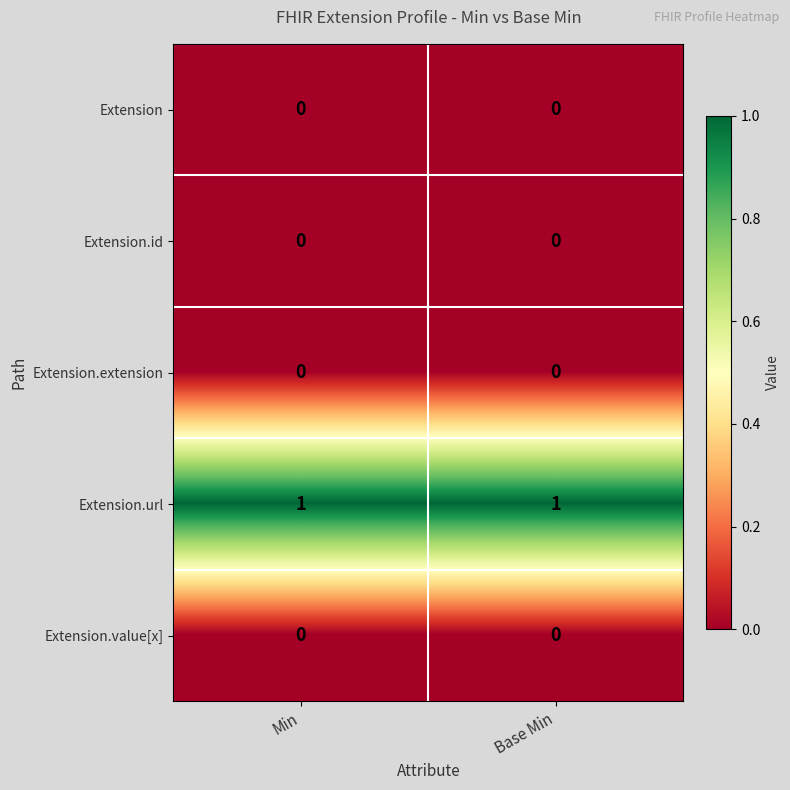

Which series has the largest total across all categories?

Extension.url